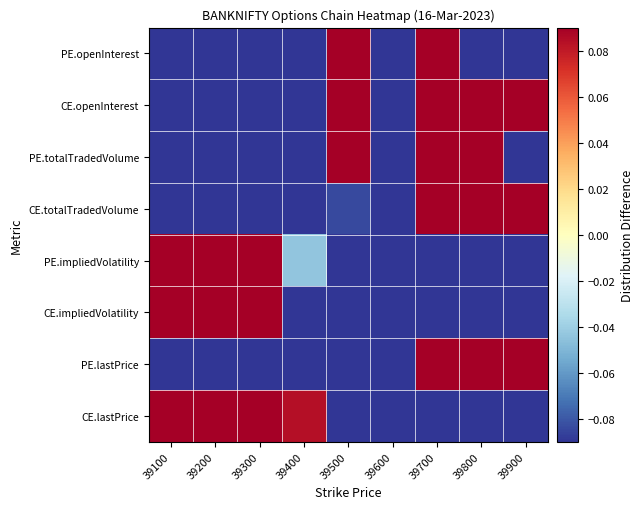

Which label corresponds to the smallest value in the chart?

39100